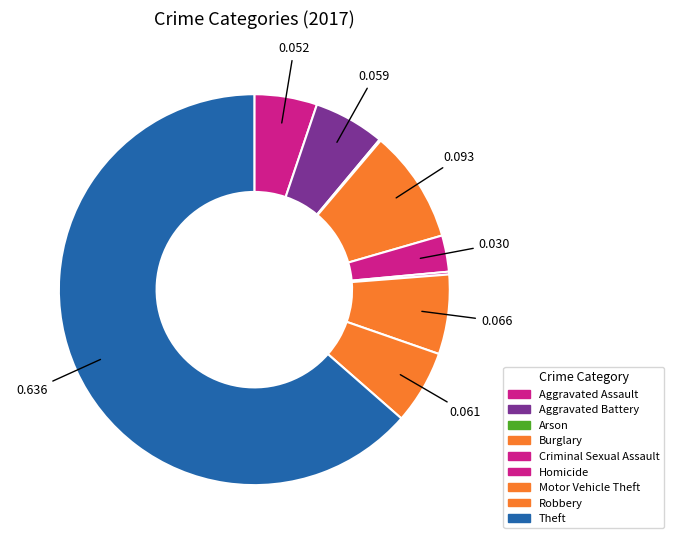

To the nearest percent, what is the difference between the largest and smallest slice percentages?

63%